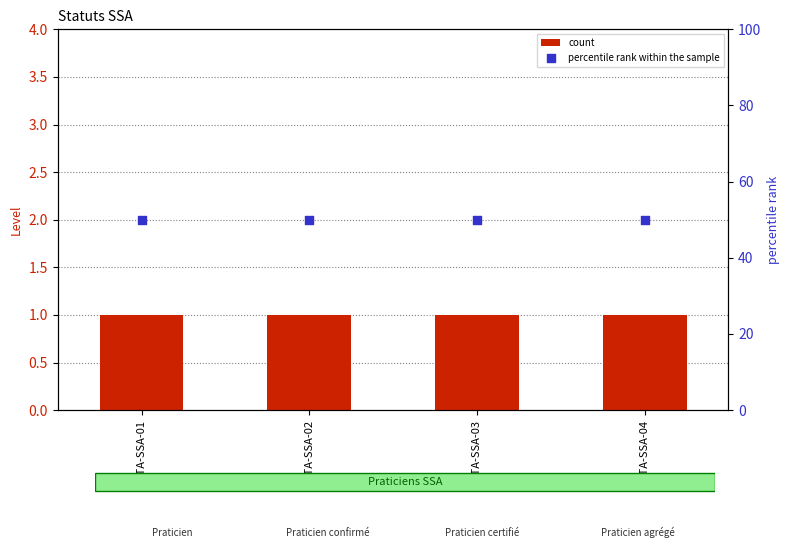

Which series has the largest total across all categories?

percentile rank within the sample